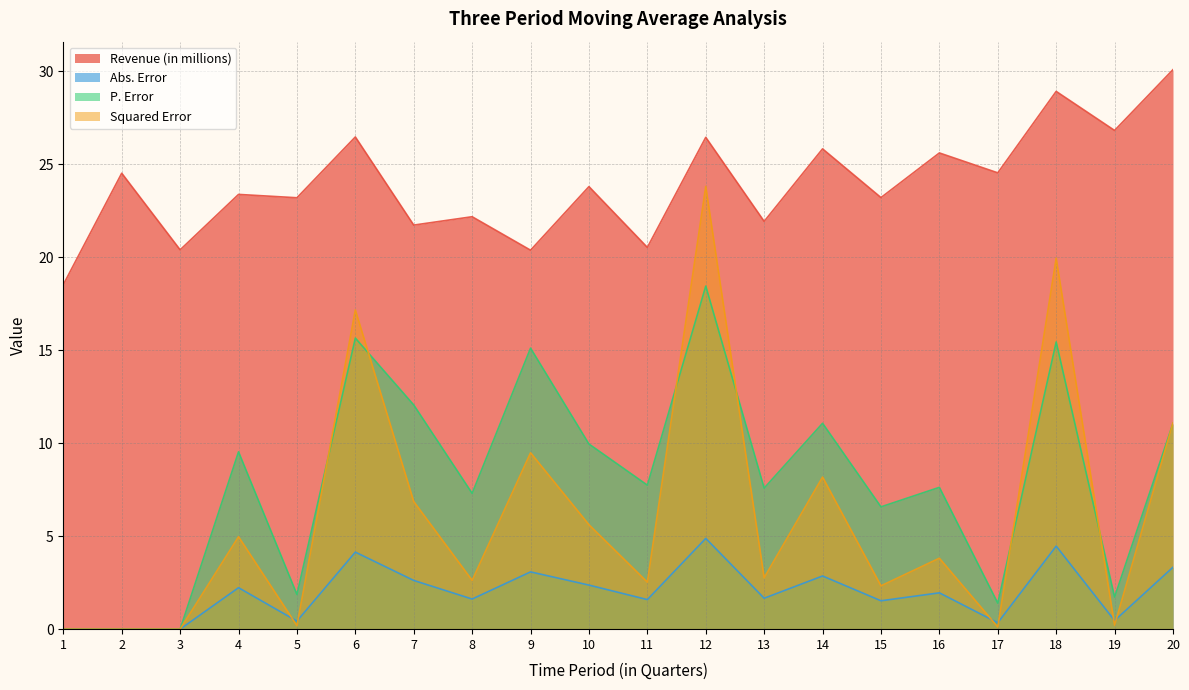

Which series changed the most between 14 and 17?

P. Error